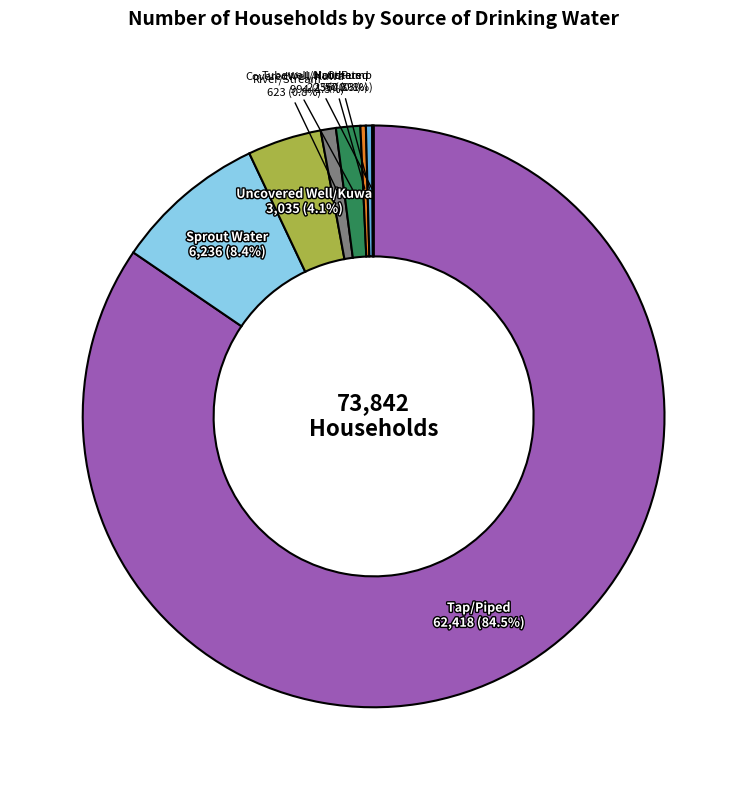

Does any single category account for the majority?

Yes